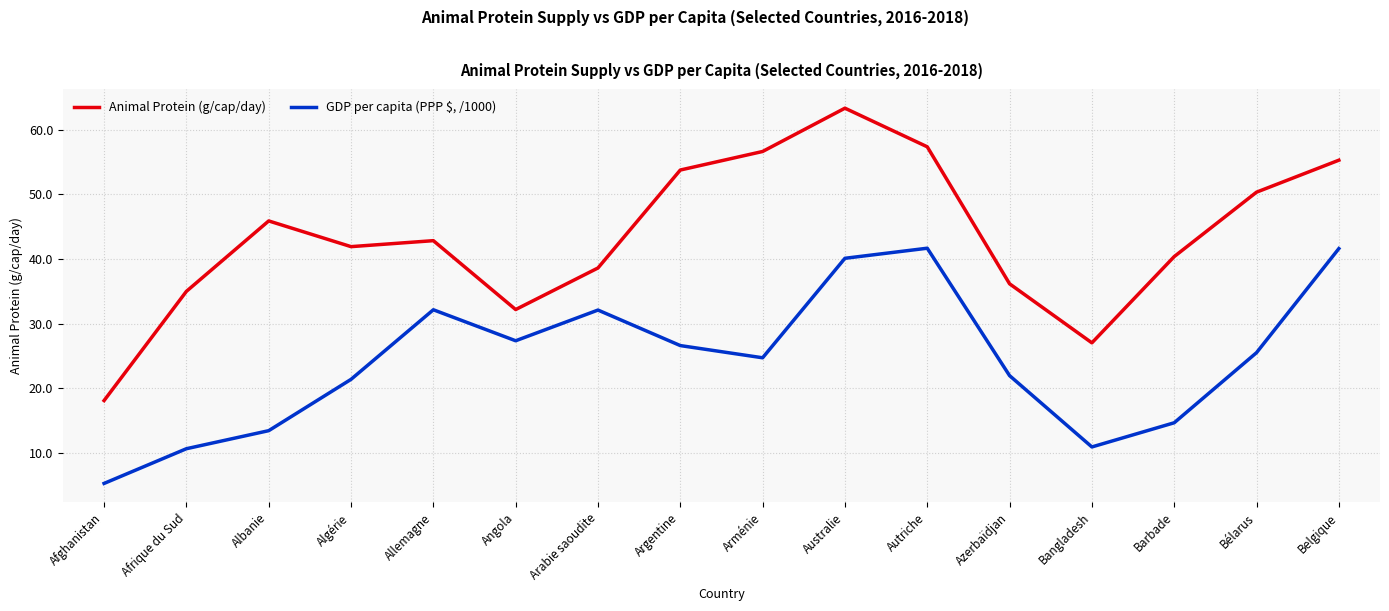

True or false: Animal Protein (g/cap/day) has more than 0 points higher than both neighbors.

True